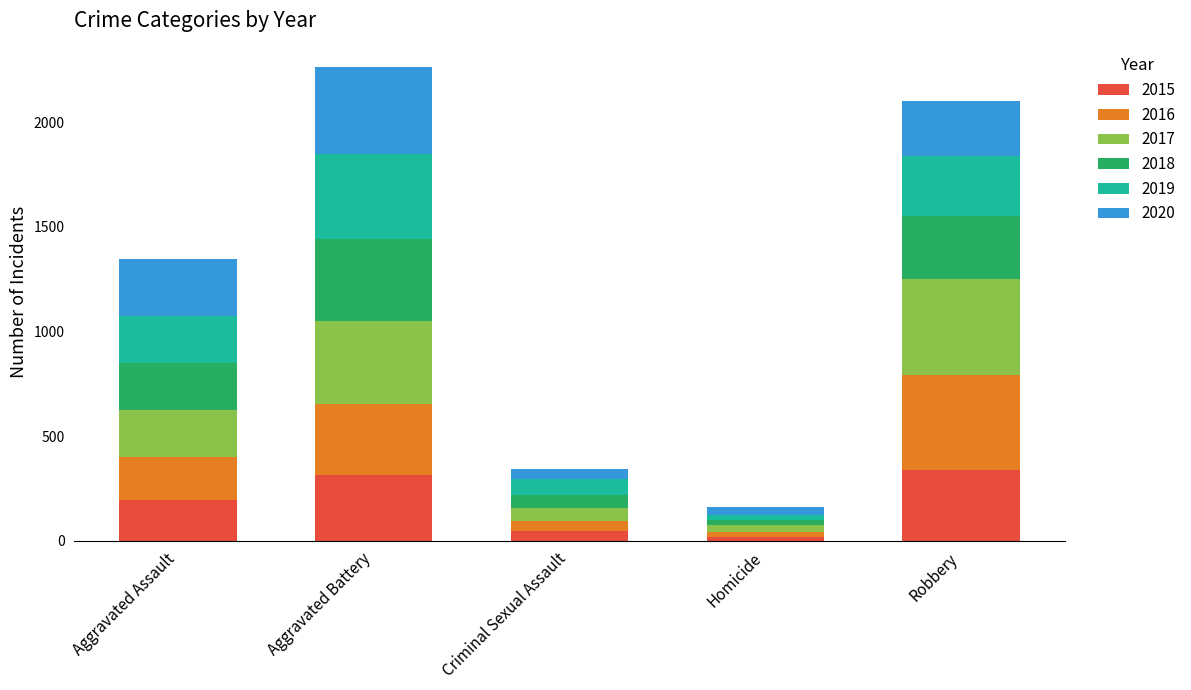

What is the maximum value for 2015?

337